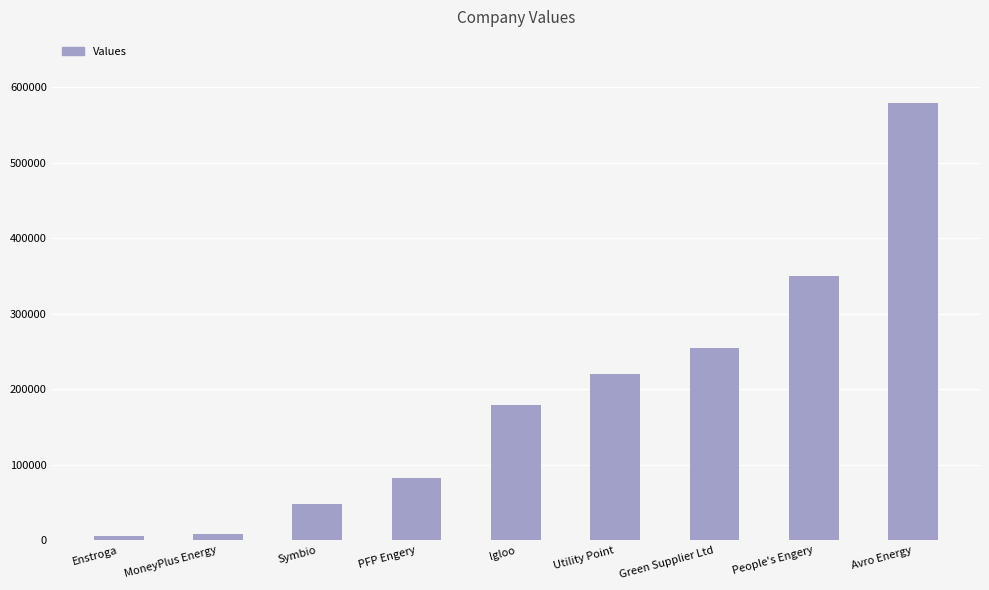

Reading left to right, what are all the values shown in this chart?

Enstroga=6000	MoneyPlus Energy=9000	Symbio=48000	PFP Engery=82000	lgloo=179000	Utility Point=220000	Green Supplier Ltd=255000	People's Engery=350000	Avro Energy=580000